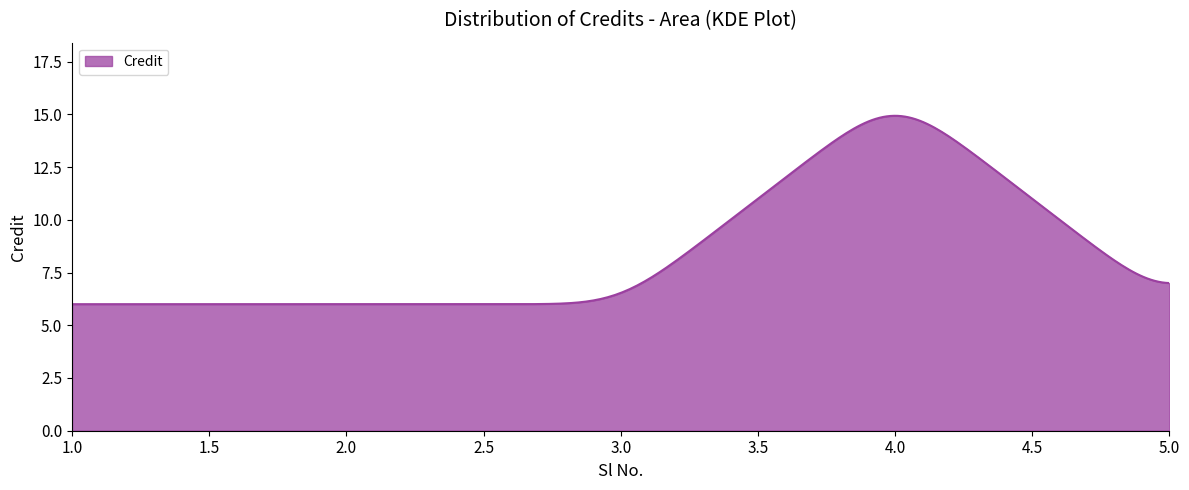

What is the maximum value shown in the chart?

14.9